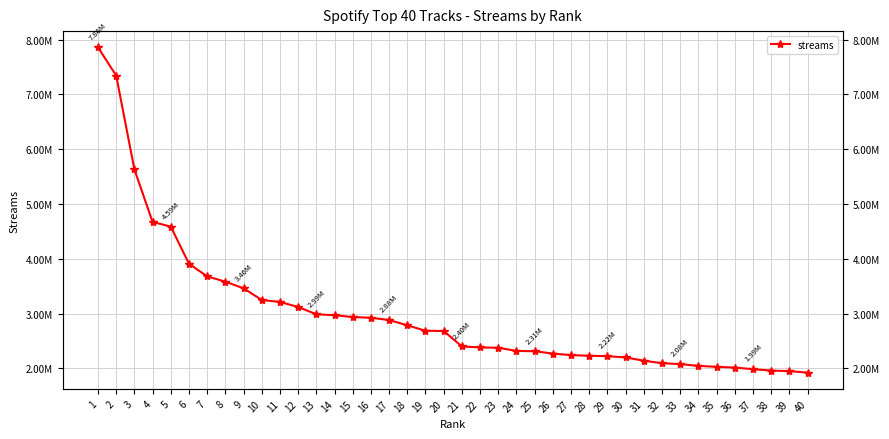

What is the value of the 25th point from the left?

2313965